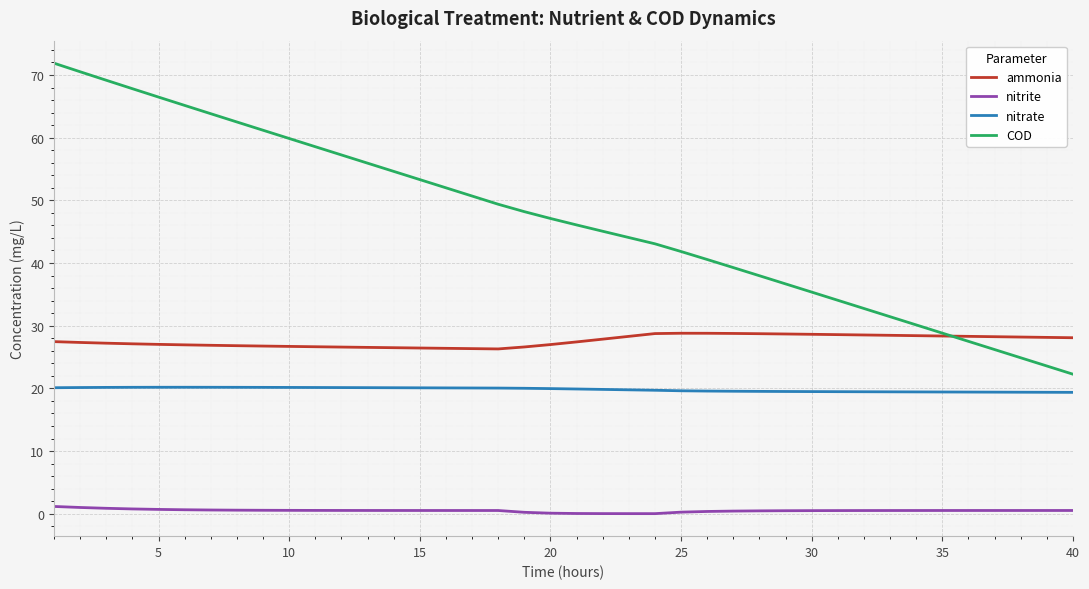

Which series has the largest total across all categories?

COD